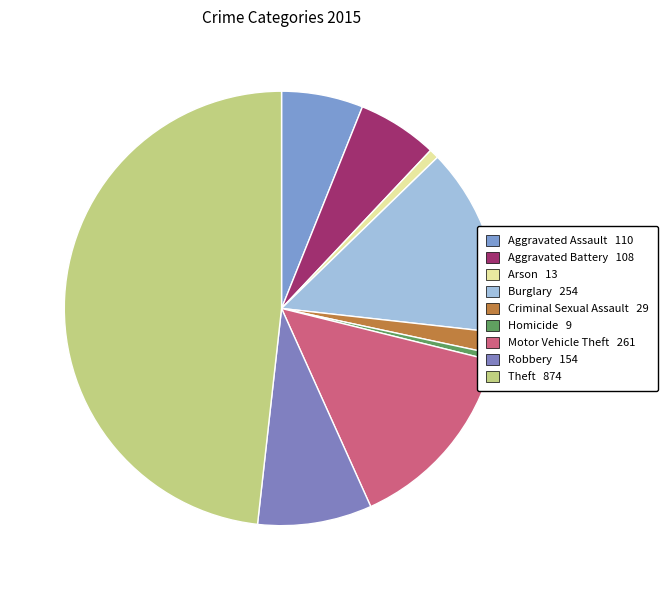

Combined, do Motor Vehicle Theft and Aggravated Battery account for over 50%?

No